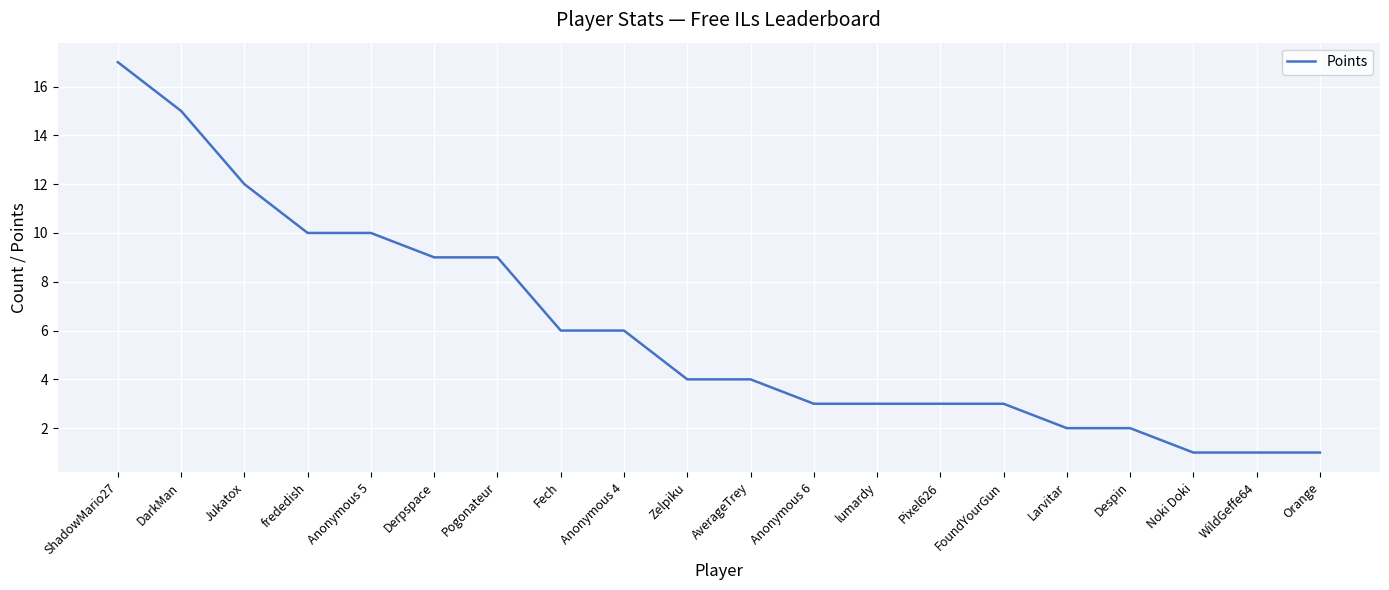

Reading left to right, what are all the values shown in this chart?

ShadowMario27=17	DarkMan=15	Jukatox=12	frededish=10	Anonymous 5=10	Derpspace=9	Pogonateur=9	Fech=6	Anonymous 4=6	Zelpiku=4	AverageTrey=4	Anonymous 6=3	lumardy=3	Pixel626=3	FoundYourGun=3	Larvitar=2	Despin=2	Noki Doki=1	WildGeffe64=1	Orange=1